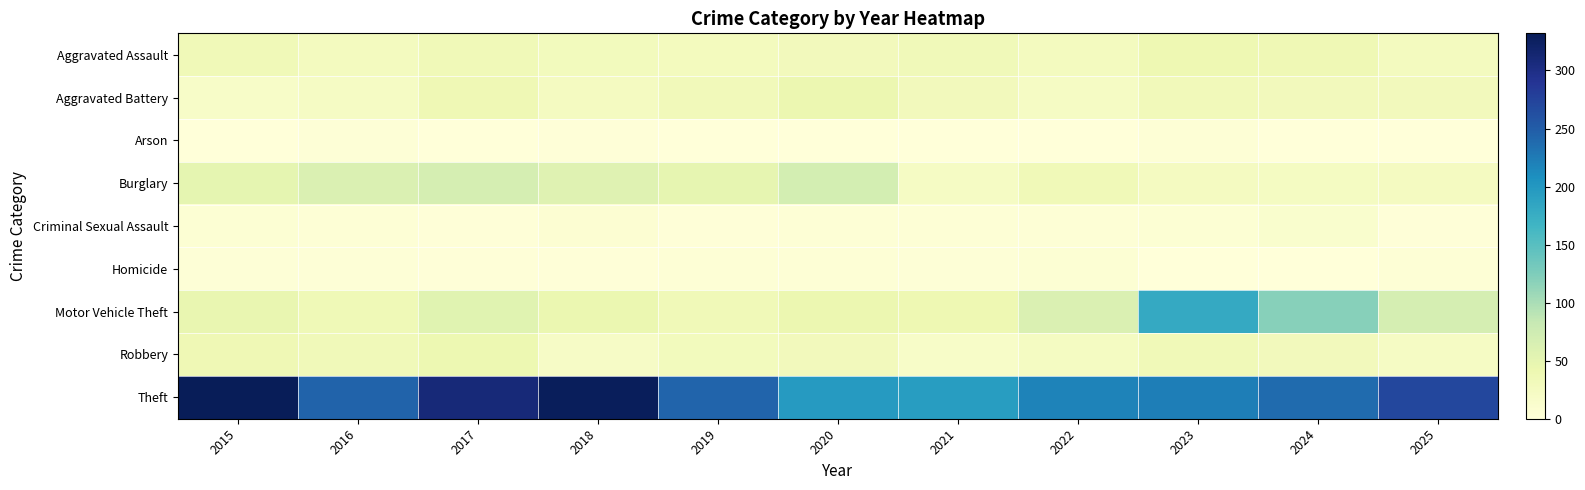

Between 2015 and 2018, which is larger?

2015